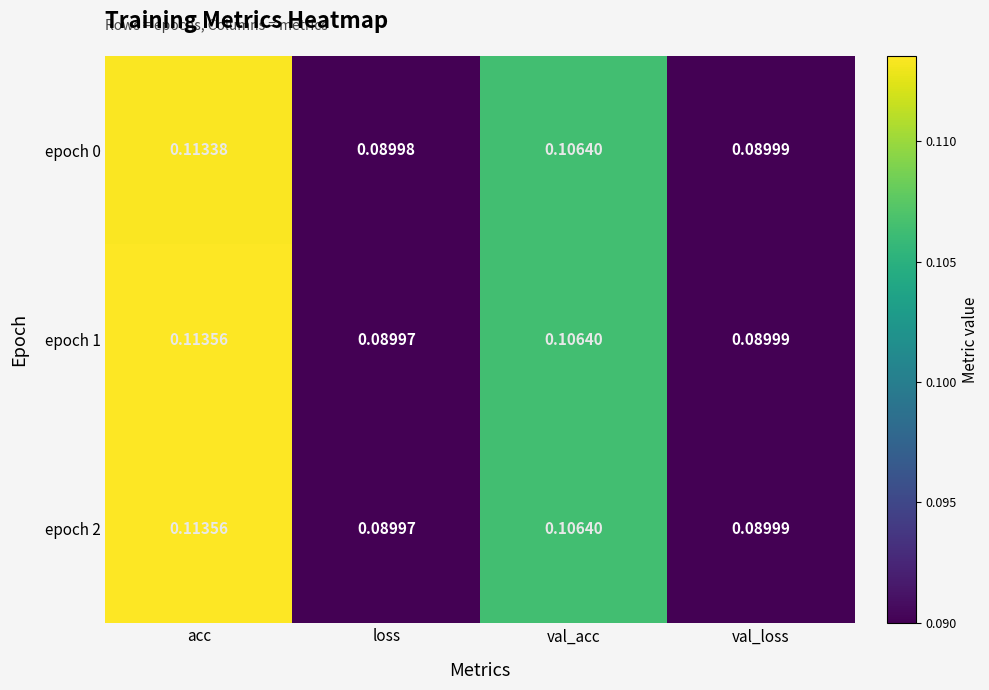

At which label is epoch 1 closest to 0?

loss